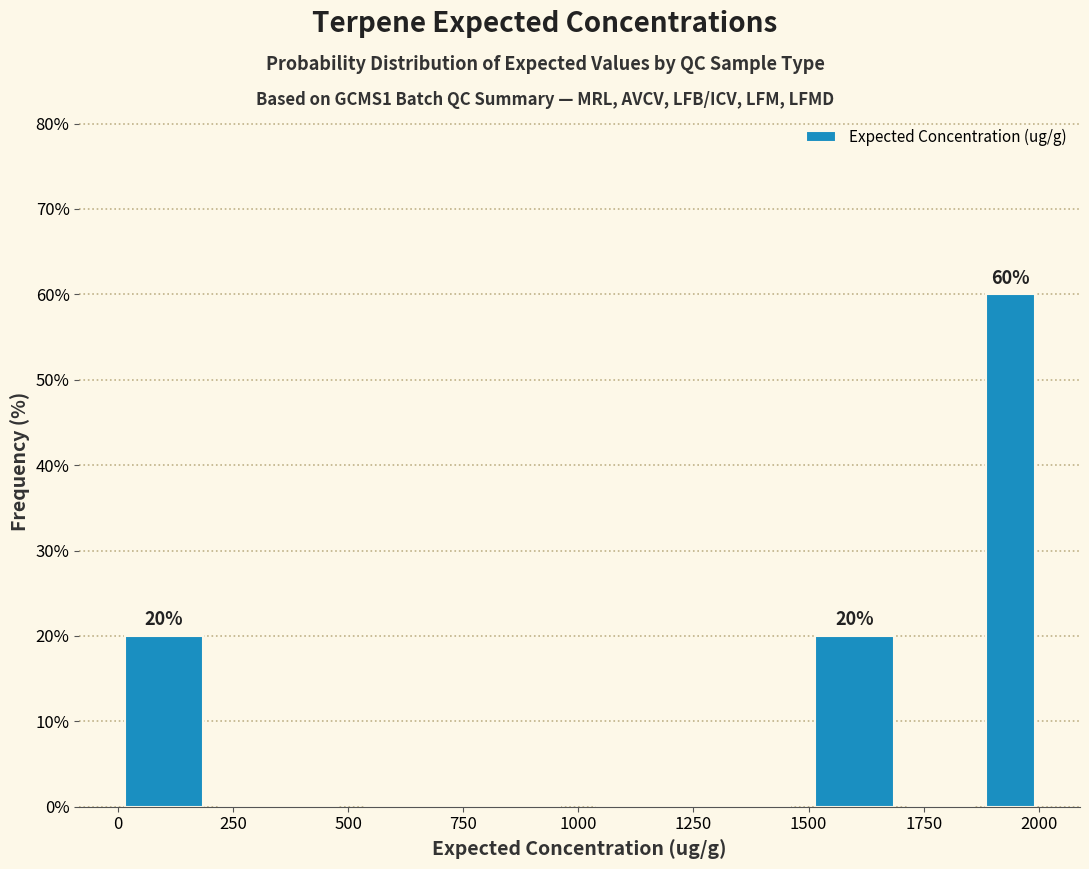

Read against the x-axis, roughly where is the centre of the tallest bar?

1950